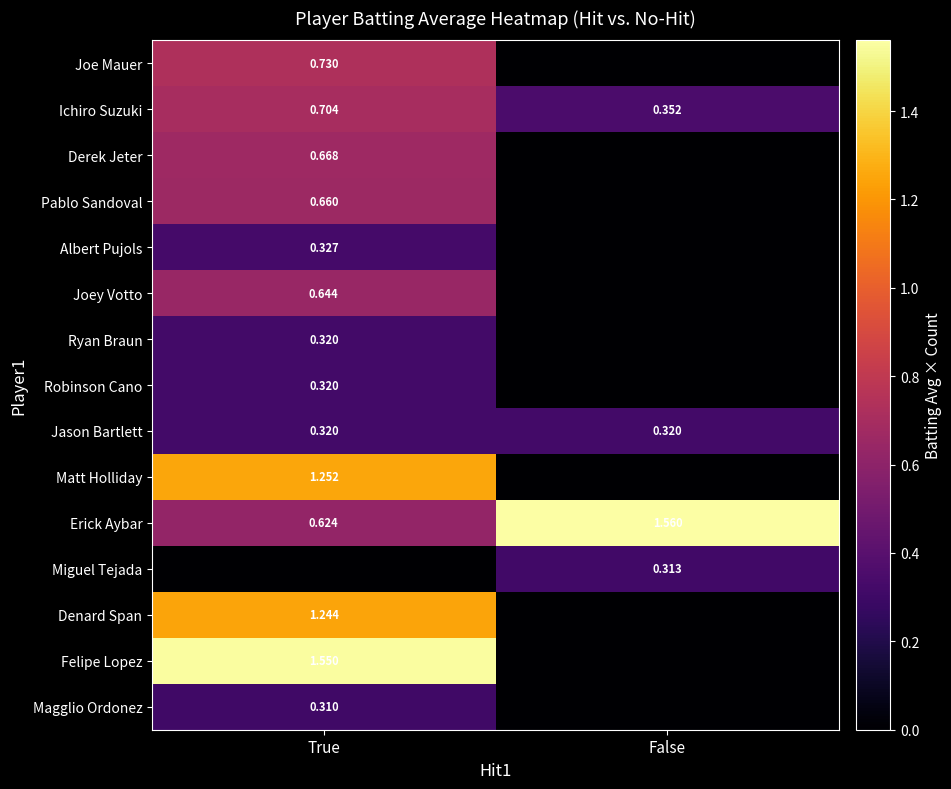

How many values in the Erick Aybar series exceed 1?

1